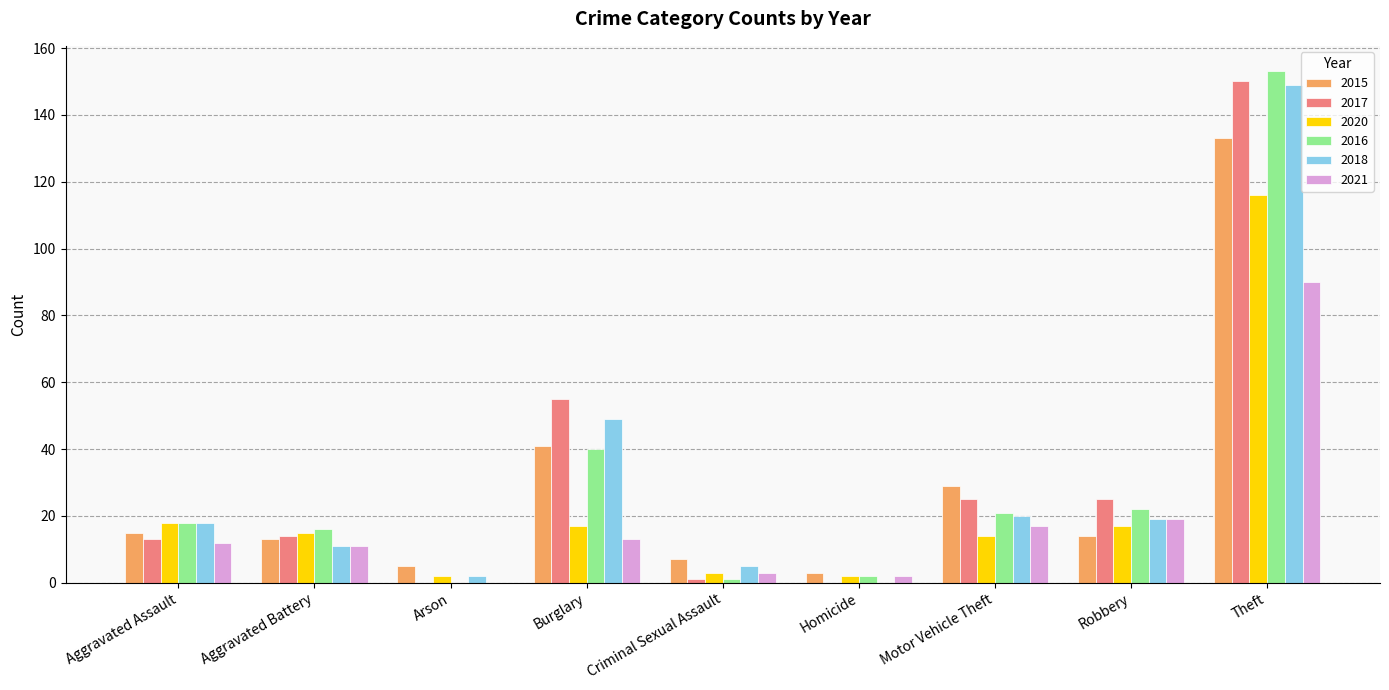

At which label does 2016 reach its peak?

Theft